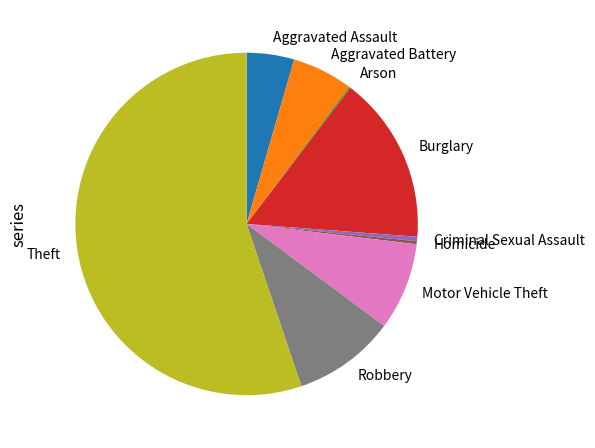

Combined, do Motor Vehicle Theft and Burglary account for over 50%?

No